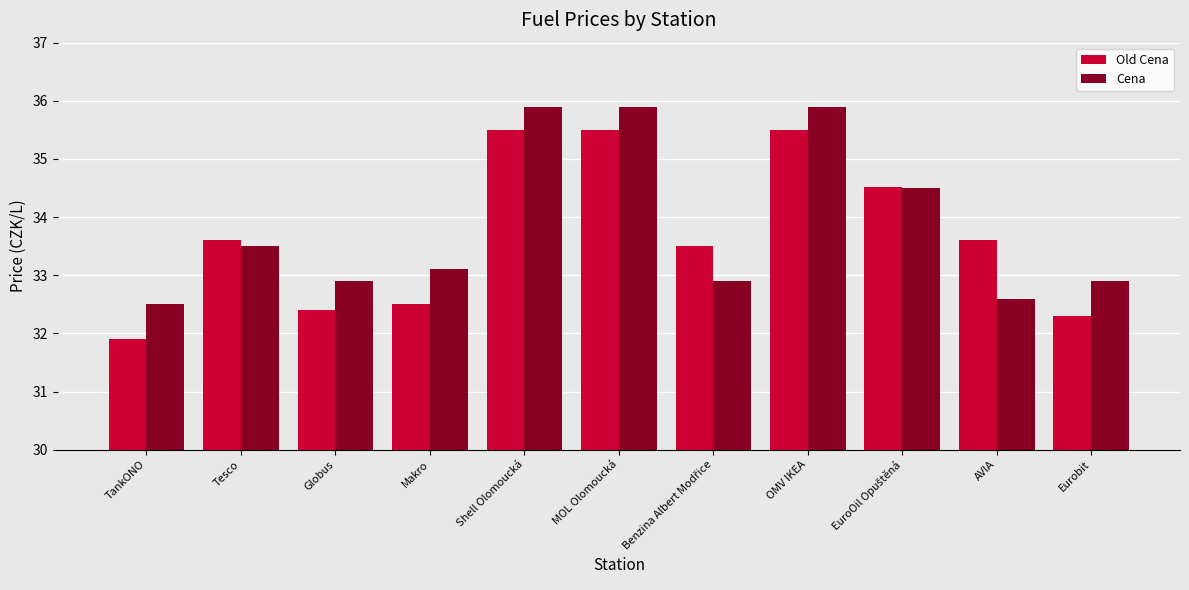

The value of Old Cena at Globus is 32.4. True or false?

True